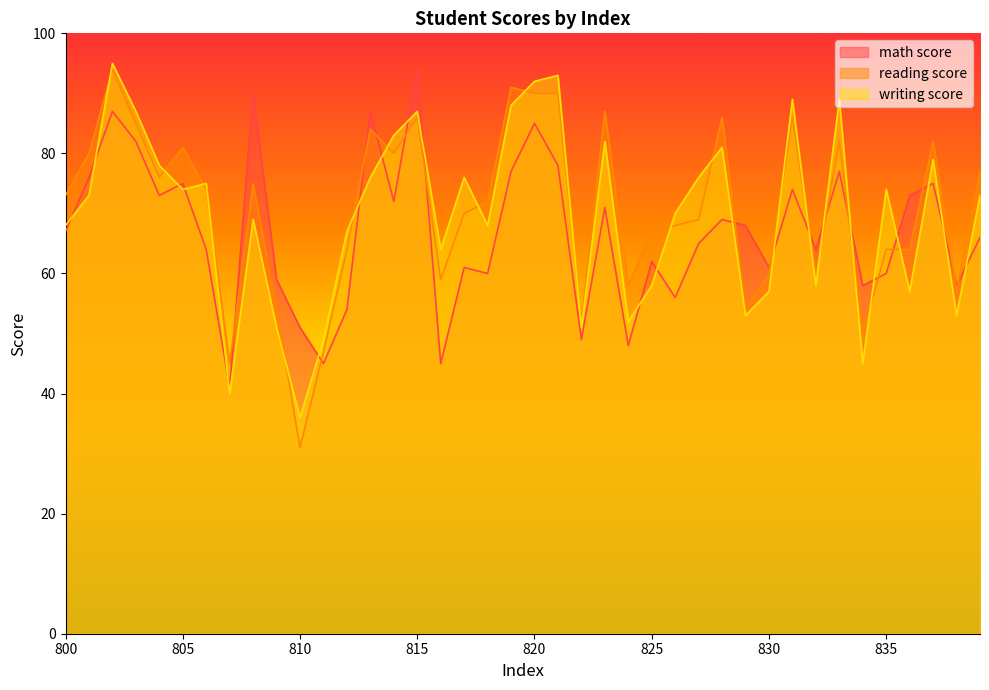

Reading left to right, transcribe all the data shown in this chart.

math score: 67	76	87	82	73	75	64	41	90	59	51	45	54	87	72	94	45	61	60	77	85	78	49	71	48	62	56	65	69	68	61	74	64	77	58	60	73	75	58	66
reading score: 73	80	94	85	76	81	74	45	75	54	31	47	64	84	80	86	59	70	72	91	90	90	52	87	58	67	68	69	86	54	60	86	60	82	50	64	64	82	57	77
writing score: 68	73	95	87	78	74	75	40	69	51	36	49	67	76	83	87	64	76	68	88	92	93	51	82	52	58	70	76	81	53	57	89	58	89	45	74	57	79	53	73